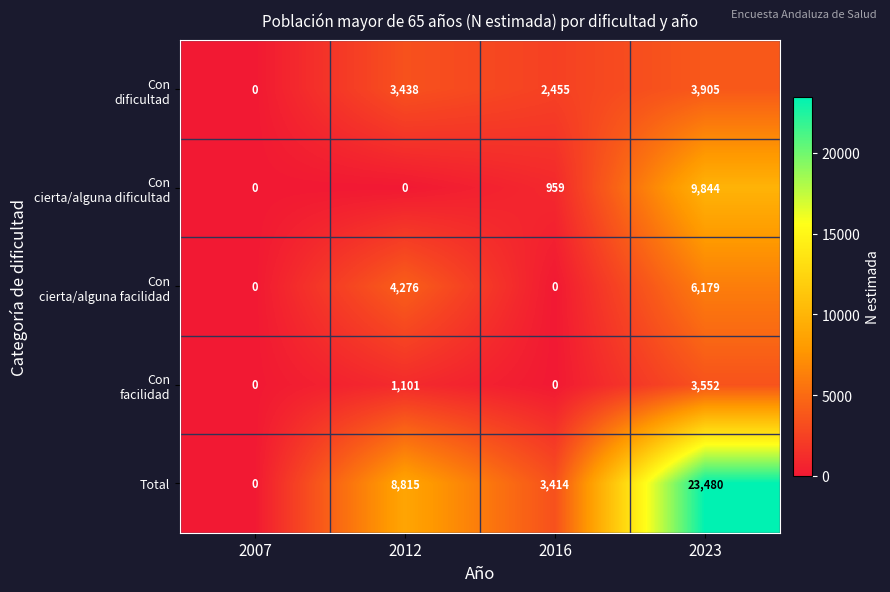

The value of Total at 2012 is 13638. True or false?

False